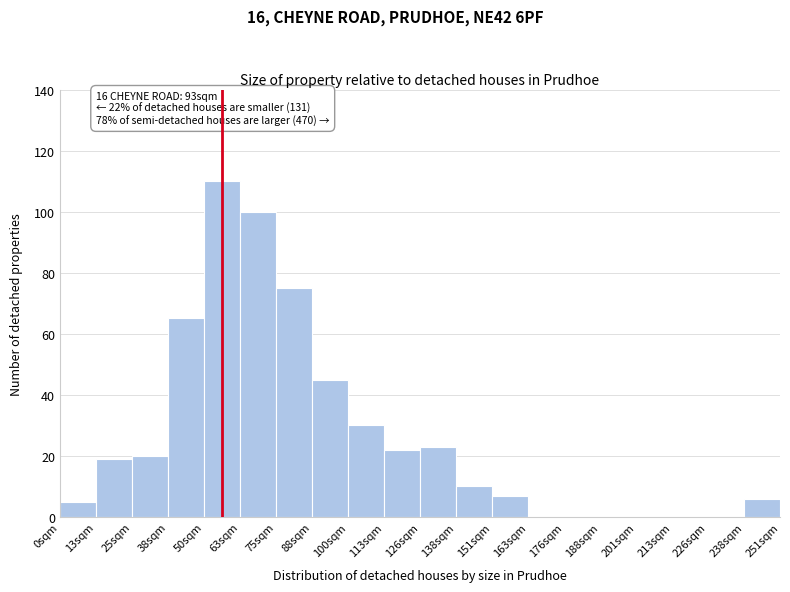

Reading right to left, list all the values displayed in this chart.

238sqm=6	226sqm=0	213sqm=0	201sqm=0	188sqm=0	176sqm=0	163sqm=0	151sqm=7	138sqm=10	126sqm=23	113sqm=22	100sqm=30	88sqm=45	75sqm=75	63sqm=100	50sqm=110	38sqm=65	25sqm=20	13sqm=19	0sqm=5